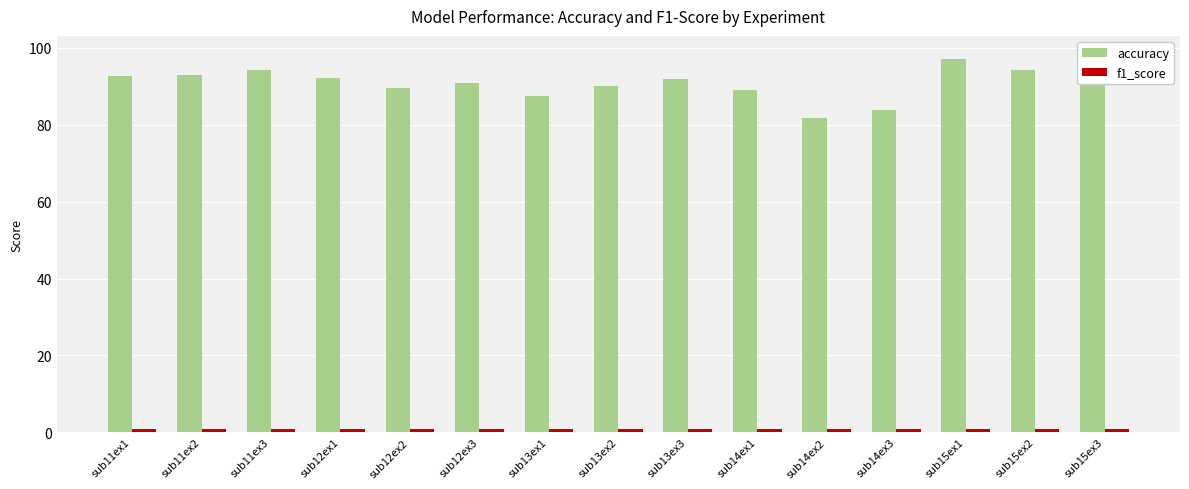

Rank the categories by accuracy value from highest to lowest.

sub15ex3, sub15ex1, sub11ex3, sub15ex2, sub11ex2, sub11ex1, sub12ex1, sub13ex3, sub12ex3, sub13ex2, sub12ex2, sub14ex1, sub13ex1, sub14ex3, sub14ex2